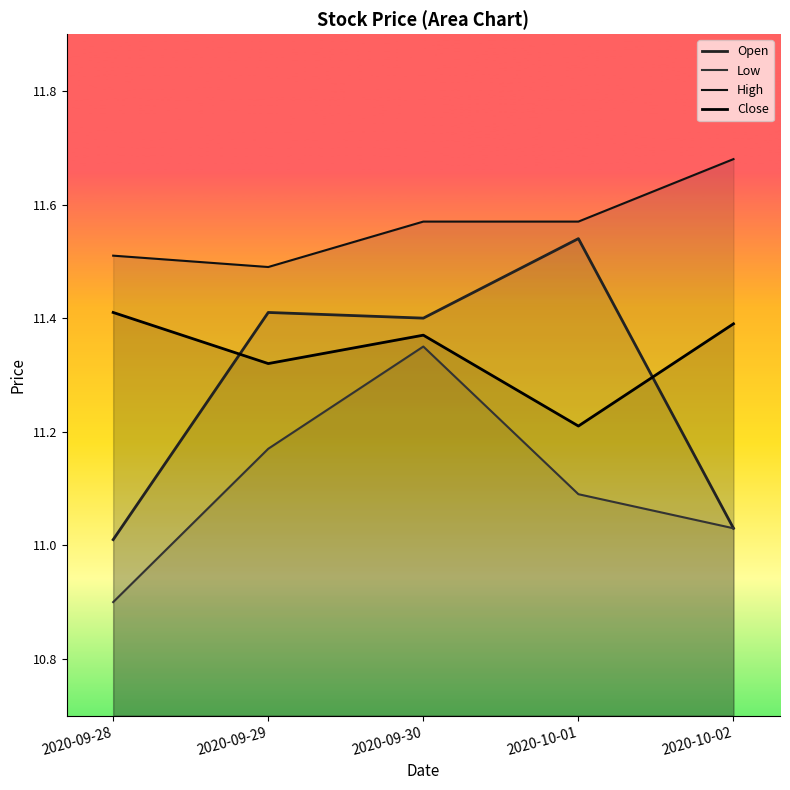

How many lines are shown in the chart?

4